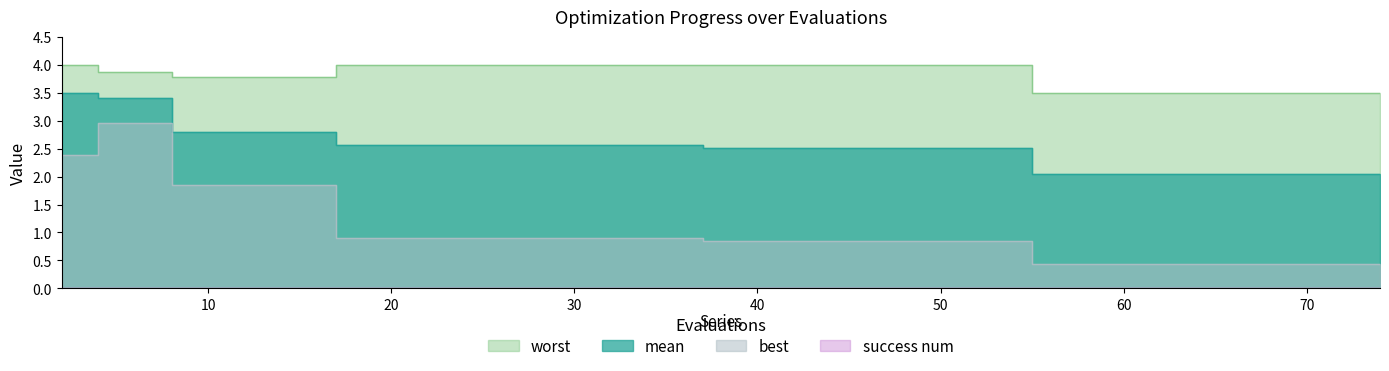

Which category has the highest value across all series?

2